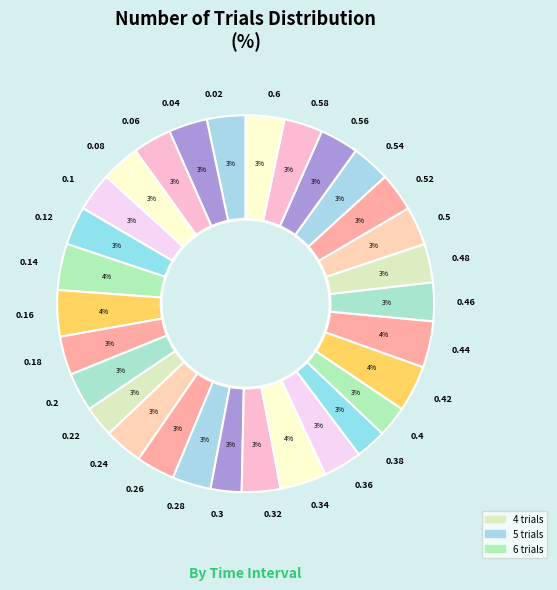

Combined, do 0.38 and 0.24 account for over 50%?

No